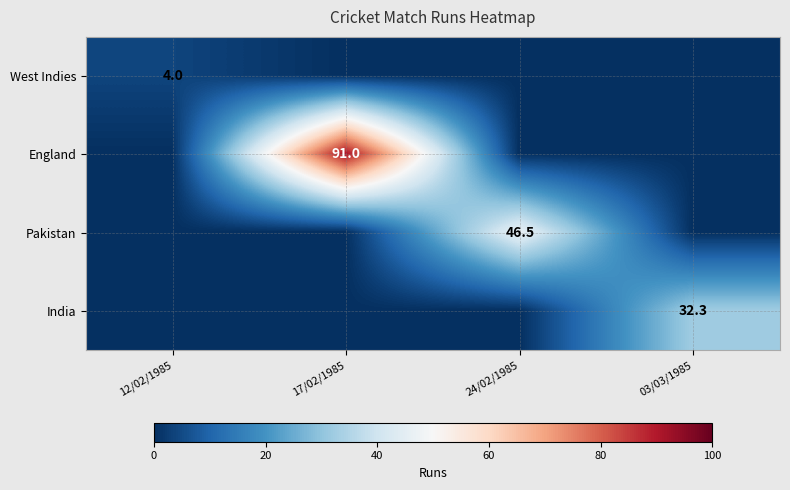

At how many categories does at least one series exceed 60?

1